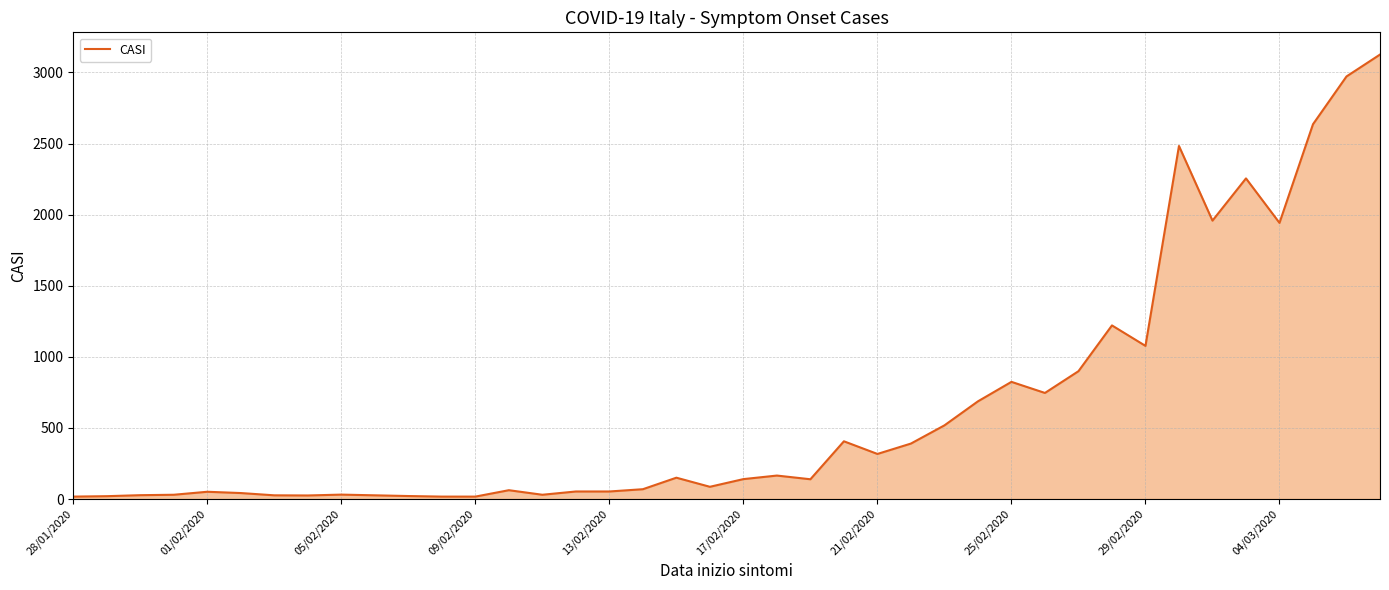

Reading left to right, extract all data points from this chart.

17	20	27	30	51	42	26	25	31	26	21	17	17	62	30	53	53	69	150	86	140	165	139	406	317	390	518	687	824	746	899	1221	1077	2483	1958	2255	1942	2636	2972	3126